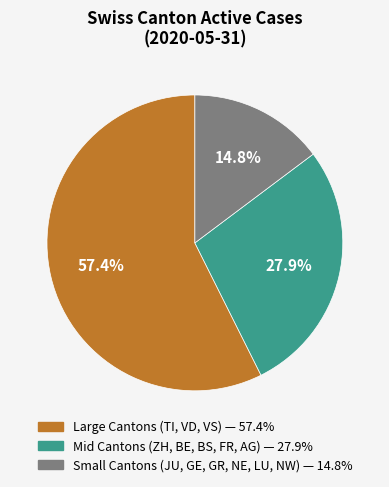

Does any single category account for the majority?

Yes